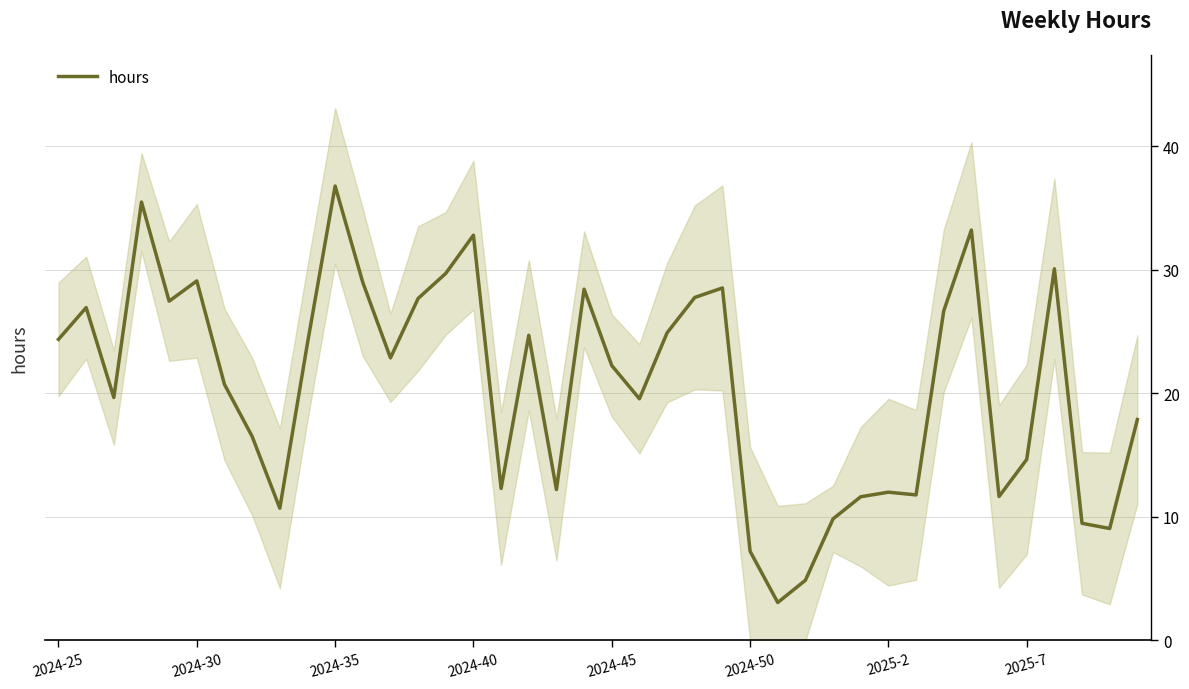

True or false: hours has a value of 36.8 at 2024-35.

True